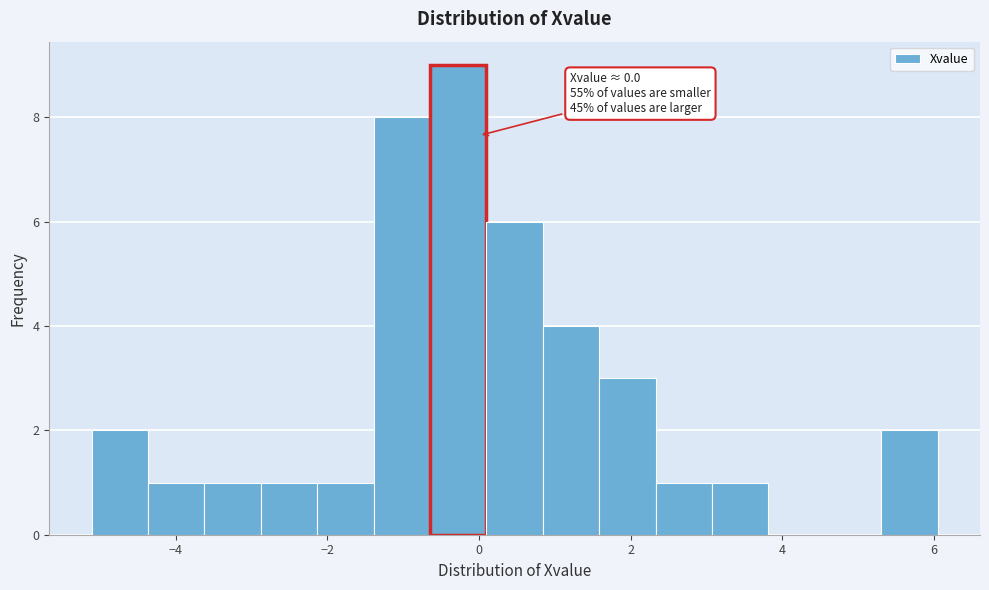

Around what value on the x-axis is the tallest bar? Give the approximate position of its centre, as read against the axis.

-0.2